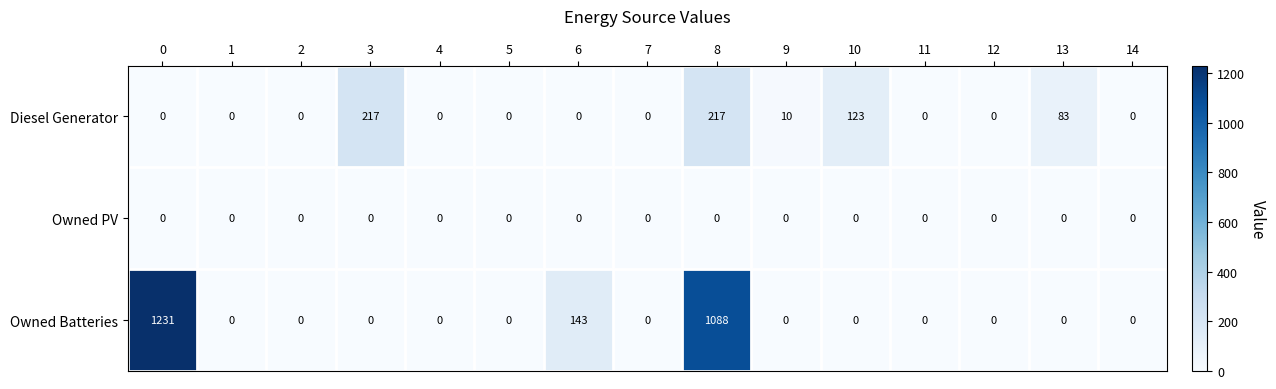

Which series has the widest spread of values?

Owned Batteries